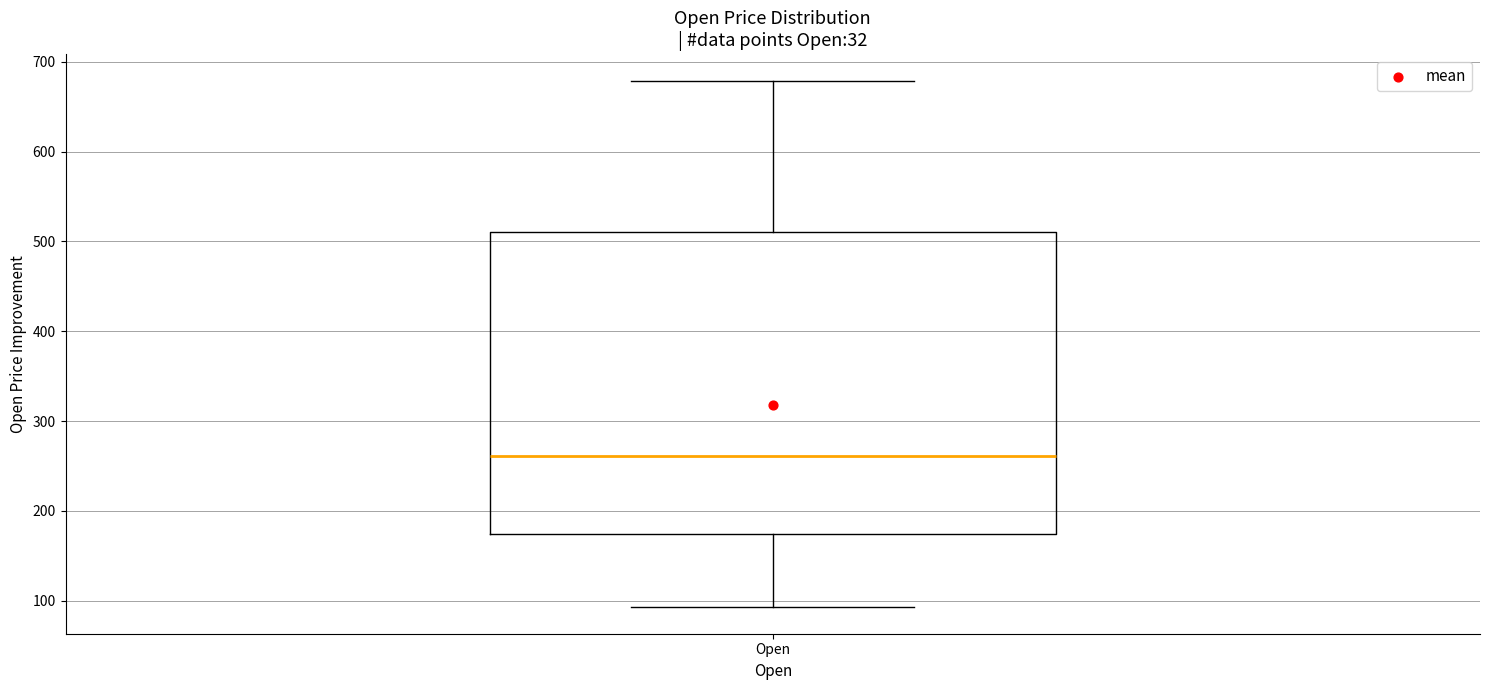

Read this box plot against the y-axis: the position of the median line, the range covered by the box, and the ends of both whiskers. The values are not printed on the chart, so give them approximately, as read against the axis.

median 260, box 170 to 510, whiskers 90 to 680